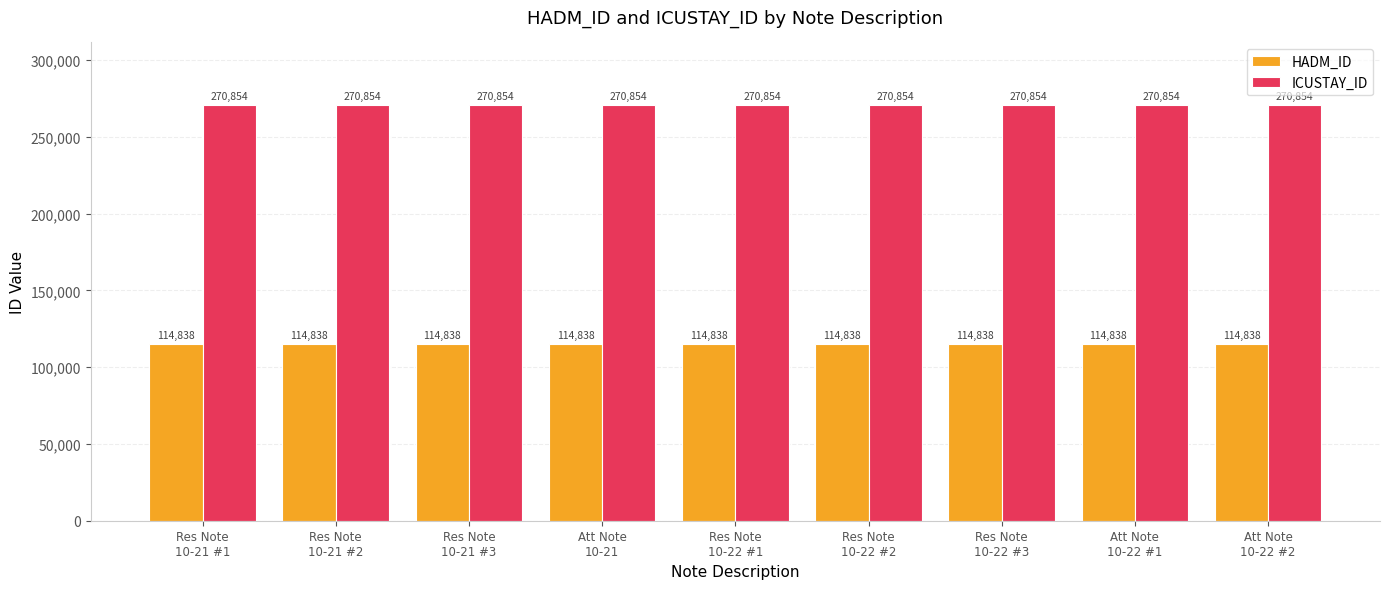

List the series in order of their peak value, lowest first.

HADM_ID, ICUSTAY_ID